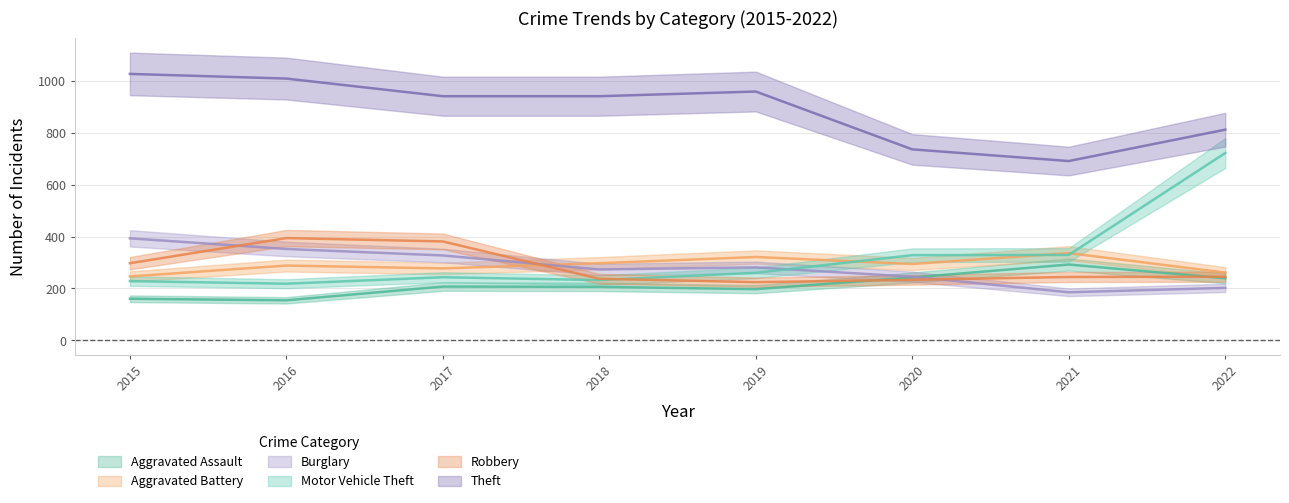

Reading left to right, transcribe all the data shown in this chart.

Aggravated Assault: 2015=160	2016=154	2017=207	2018=206	2019=197	2020=242	2021=292	2022=239
Aggravated Battery: 2015=246	2016=288	2017=277	2018=297	2019=321	2020=294	2021=336	2022=261
Burglary: 2015=393	2016=352	2017=327	2018=273	2019=281	2020=245	2021=185	2022=202
Motor Vehicle Theft: 2015=228	2016=218	2017=243	2018=232	2019=260	2020=328	2021=329	2022=722
Robbery: 2015=297	2016=394	2017=381	2018=237	2019=224	2020=233	2021=244	2022=245
Theft: 2015=1027	2016=1009	2017=941	2018=941	2019=959	2020=736	2021=691	2022=812